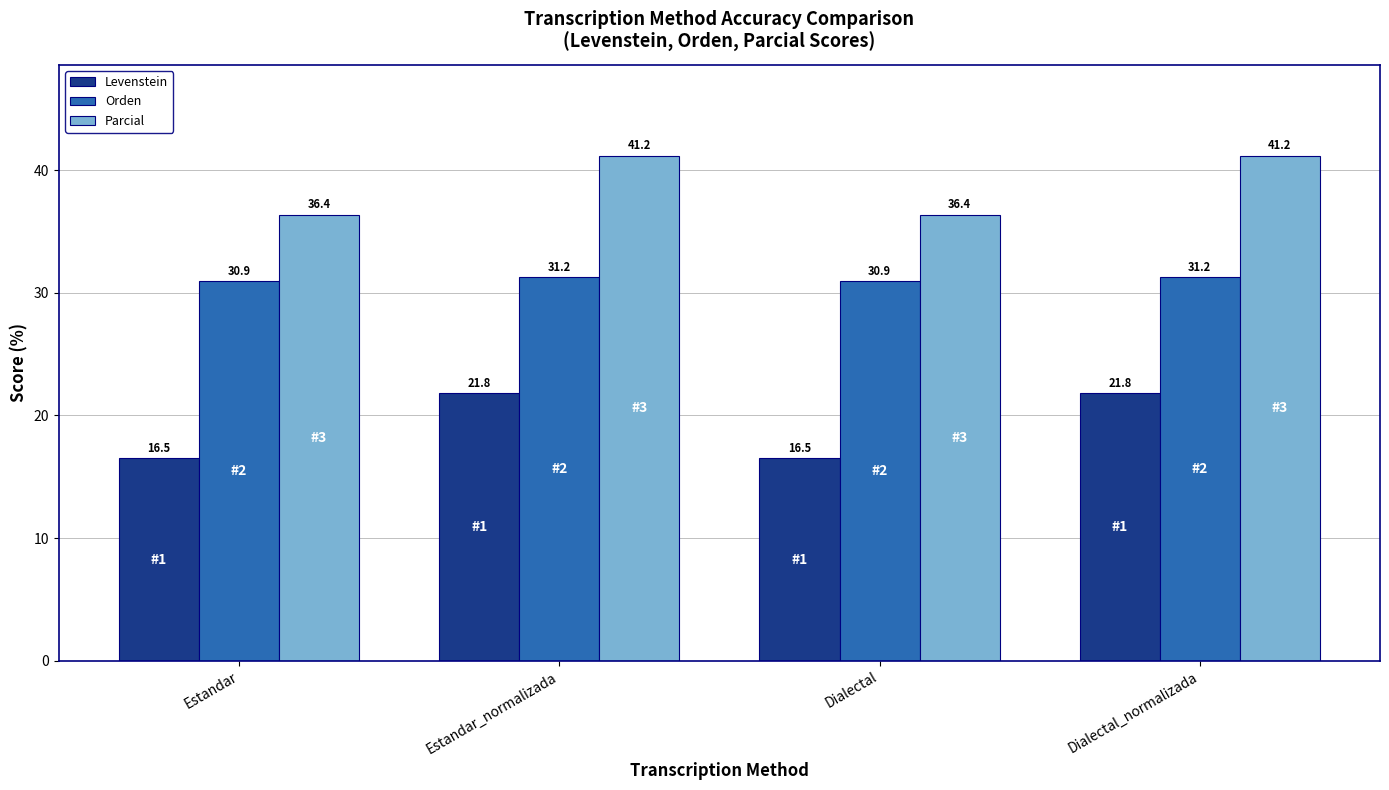

Read the Levenstein value at Dialectal.

16.5